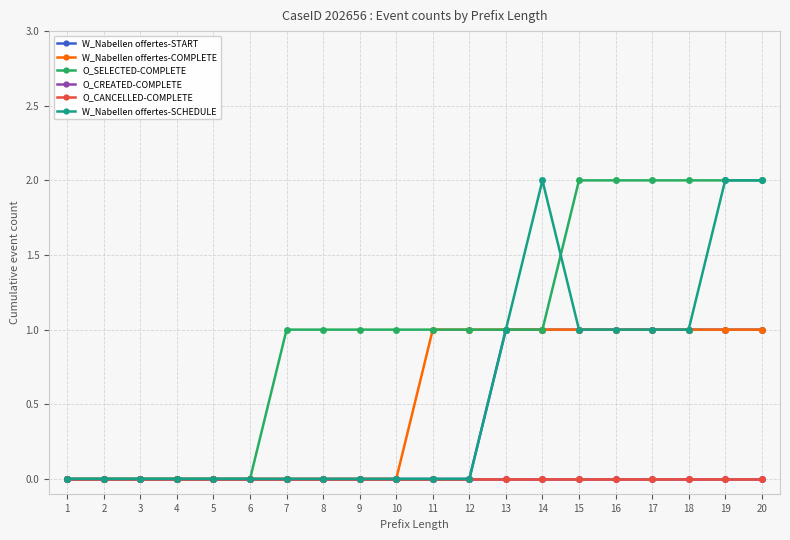

Reading left to right, list all the values displayed in this chart.

W_Nabellen offertes-START: 1=0	2=0	3=0	4=0	5=0	6=0	7=0	8=0	9=0	10=0	11=0	12=0	13=1	14=1	15=1	16=1	17=1	18=1	19=1	20=1
W_Nabellen offertes-COMPLETE: 1=0	2=0	3=0	4=0	5=0	6=0	7=0	8=0	9=0	10=0	11=1	12=1	13=1	14=1	15=1	16=1	17=1	18=1	19=1	20=1
O_SELECTED-COMPLETE: 1=0	2=0	3=0	4=0	5=0	6=0	7=1	8=1	9=1	10=1	11=1	12=1	13=1	14=1	15=2	16=2	17=2	18=2	19=2	20=2
O_CREATED-COMPLETE: 1=0	2=0	3=0	4=0	5=0	6=0	7=0	8=0	9=0	10=0	11=0	12=0	13=0	14=0	15=0	16=0	17=0	18=0	19=0	20=0
O_CANCELLED-COMPLETE: 1=0	2=0	3=0	4=0	5=0	6=0	7=0	8=0	9=0	10=0	11=0	12=0	13=0	14=0	15=0	16=0	17=0	18=0	19=0	20=0
W_Nabellen offertes-SCHEDULE: 1=0	2=0	3=0	4=0	5=0	6=0	7=0	8=0	9=0	10=0	11=0	12=0	13=1	14=2	15=1	16=1	17=1	18=1	19=2	20=2